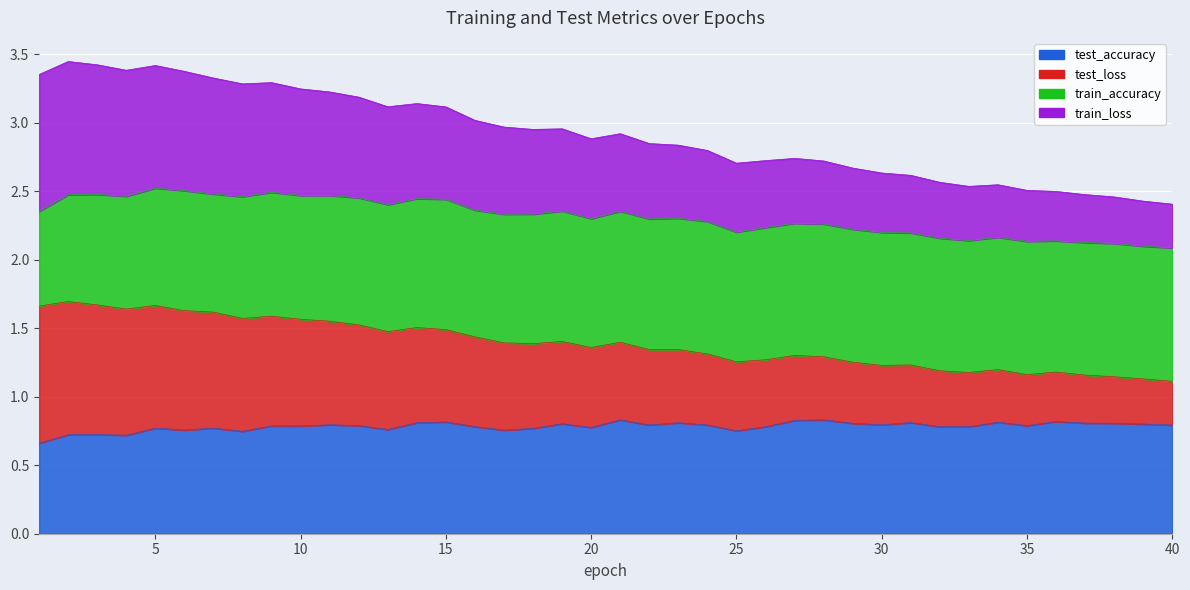

True or false: train_loss and test_loss cross at least once.

False